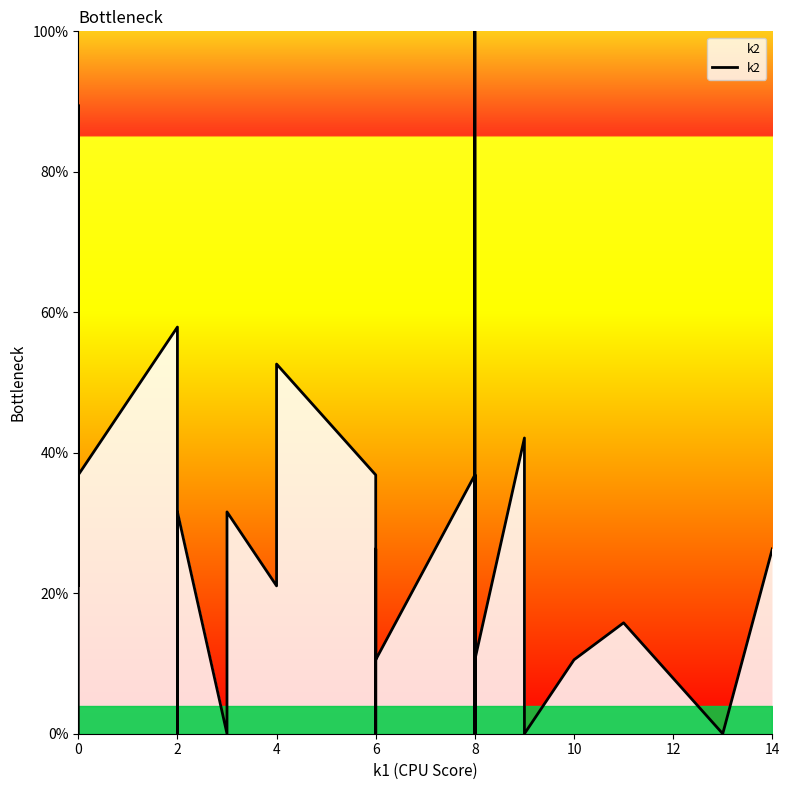

What is the sum of all values?

1094.7